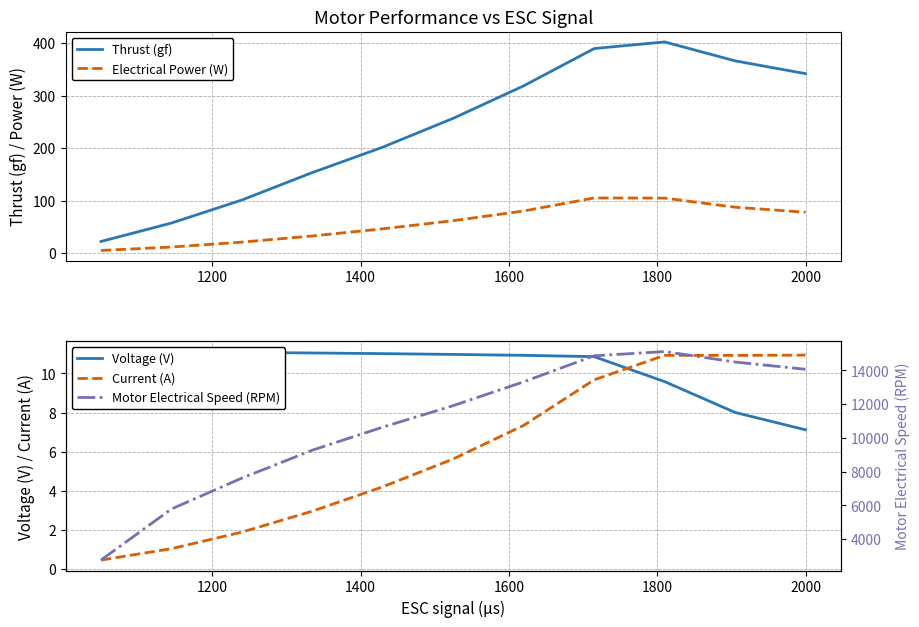

What is the lowest value of the Thrust (gf) series?

22.0